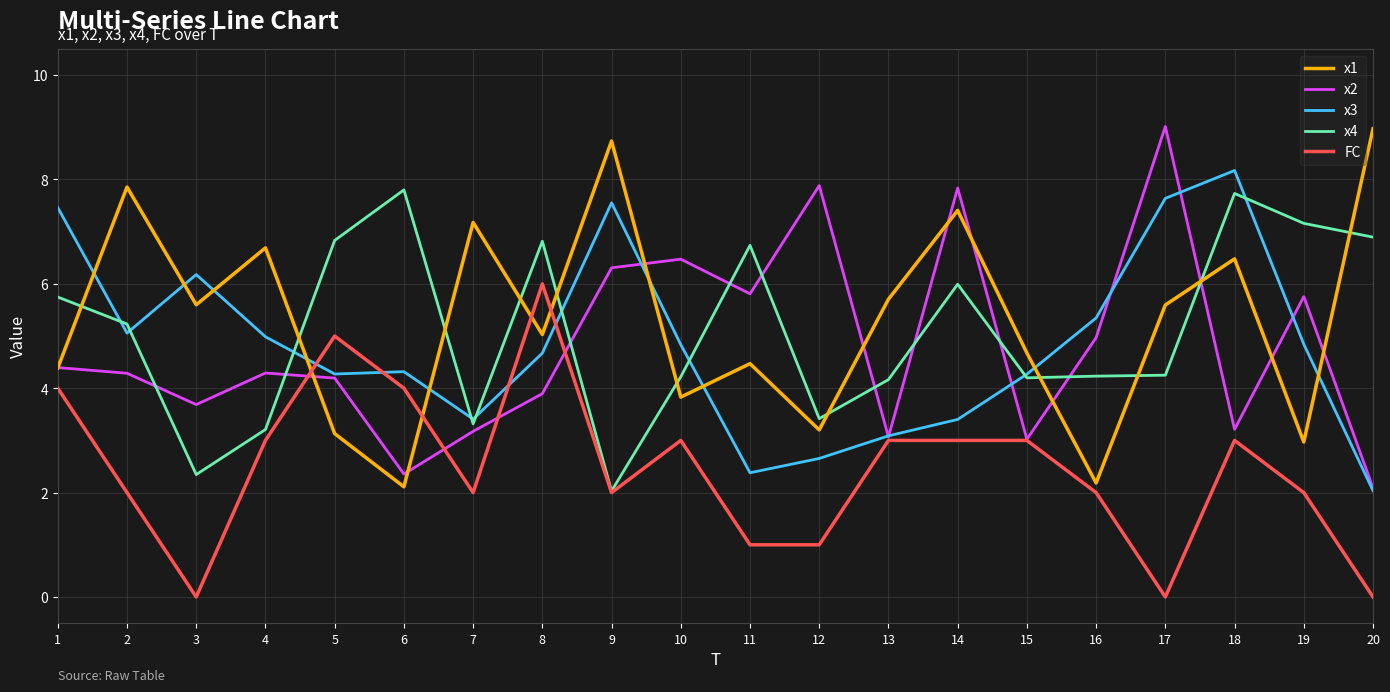

Which series ends up on top after the final intersection of x4 and x1?

x1